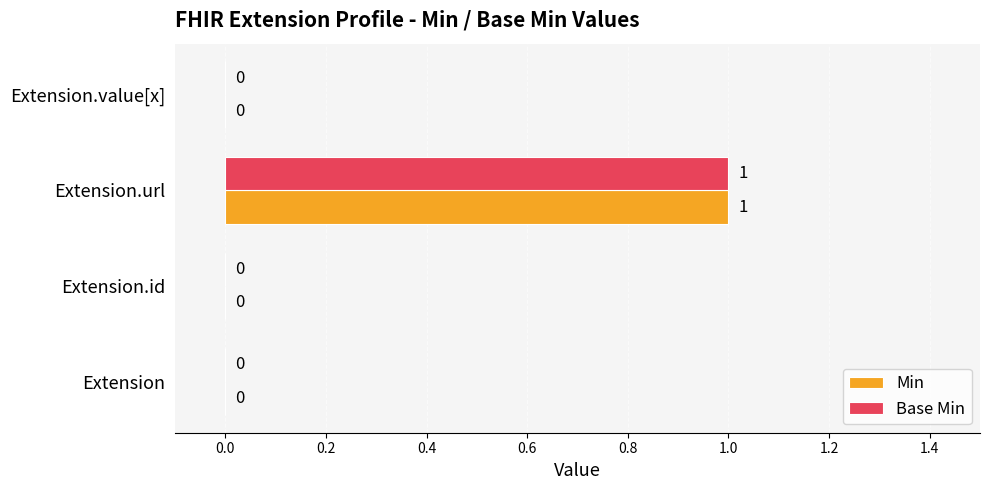

What is the greatest value displayed?

1